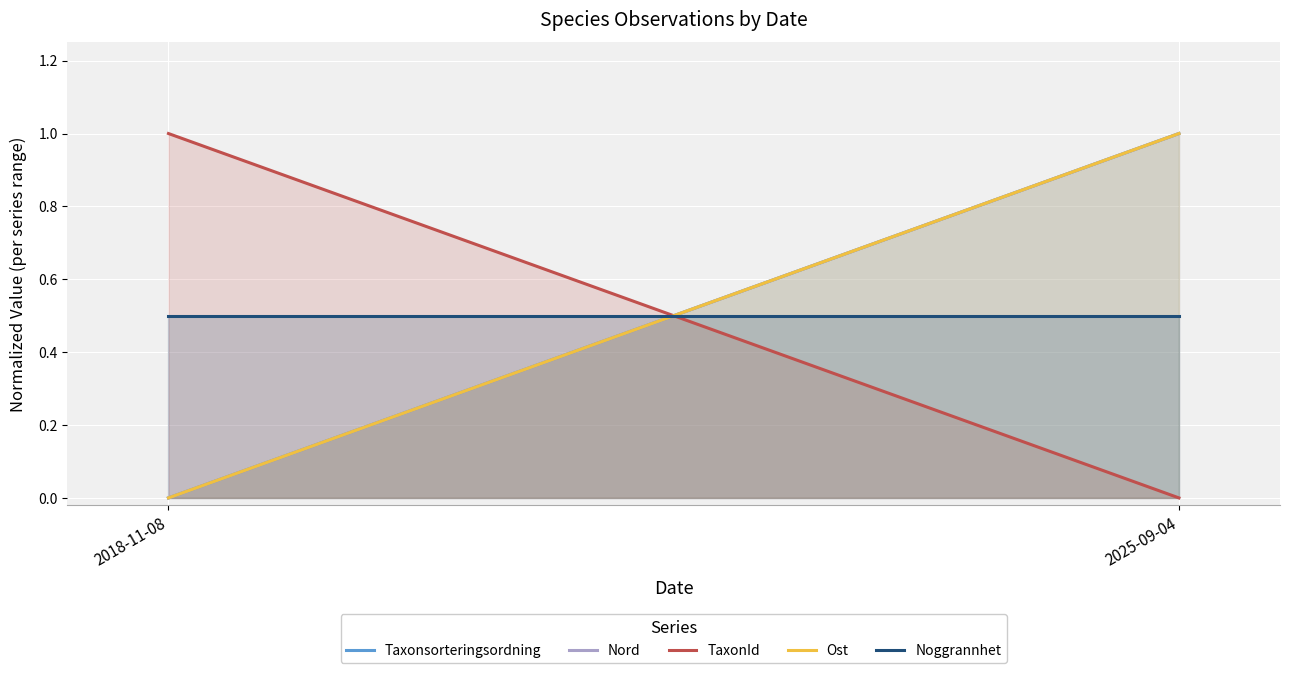

How many lines are shown in the chart?

5